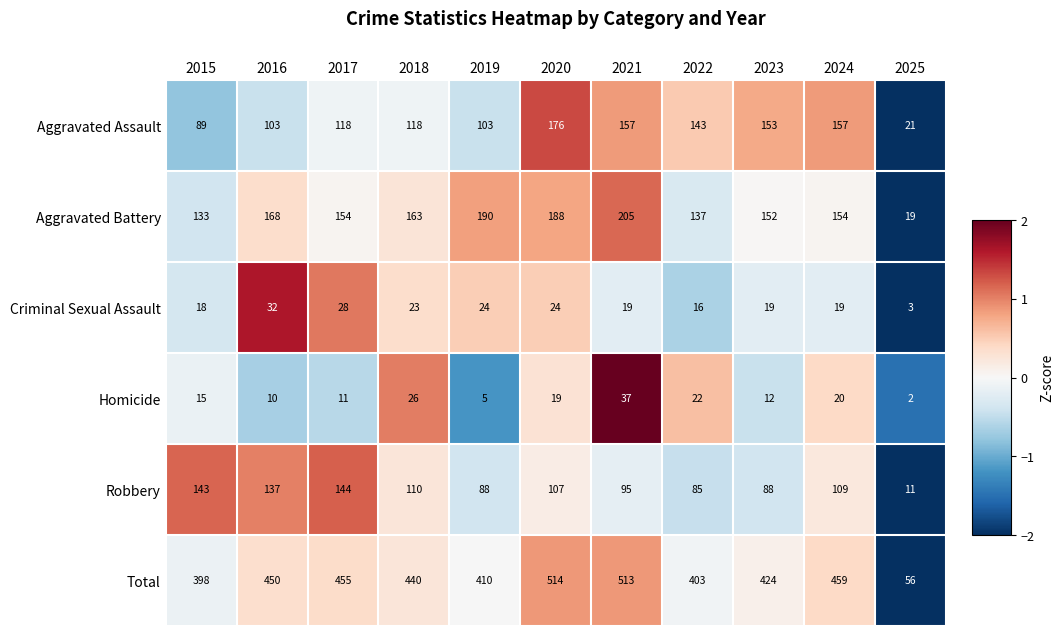

Which label corresponds to the largest value in the chart?

2020